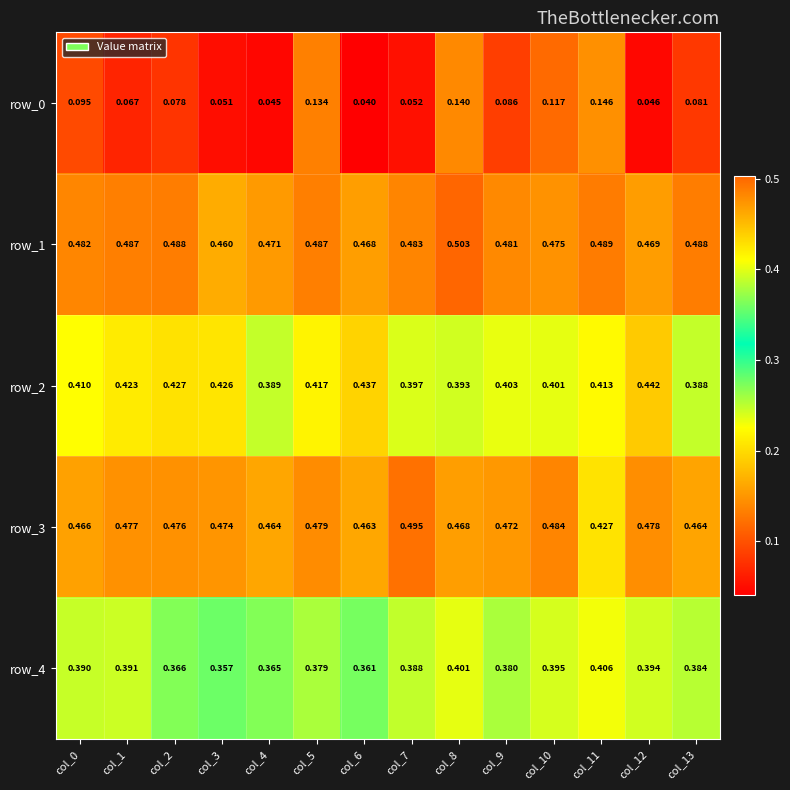

Where is row_1 nearest to the value 0?

col_3